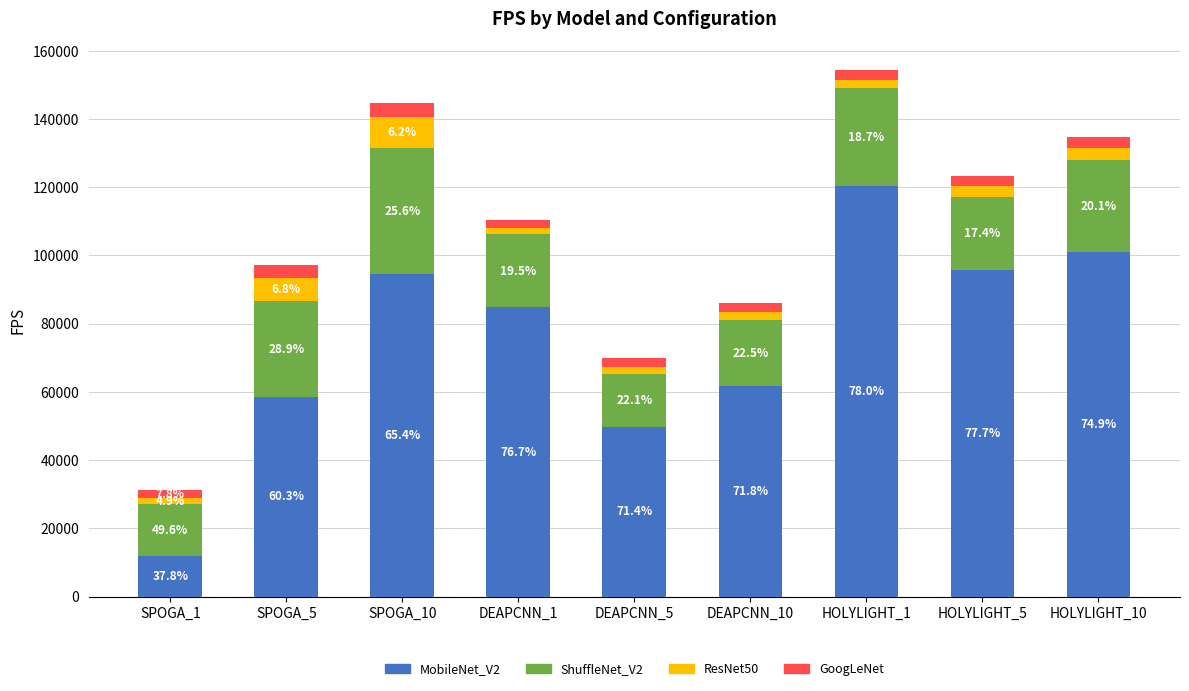

The value of GoogLeNet at DEAPCNN_5 is 1621.9. True or false?

False